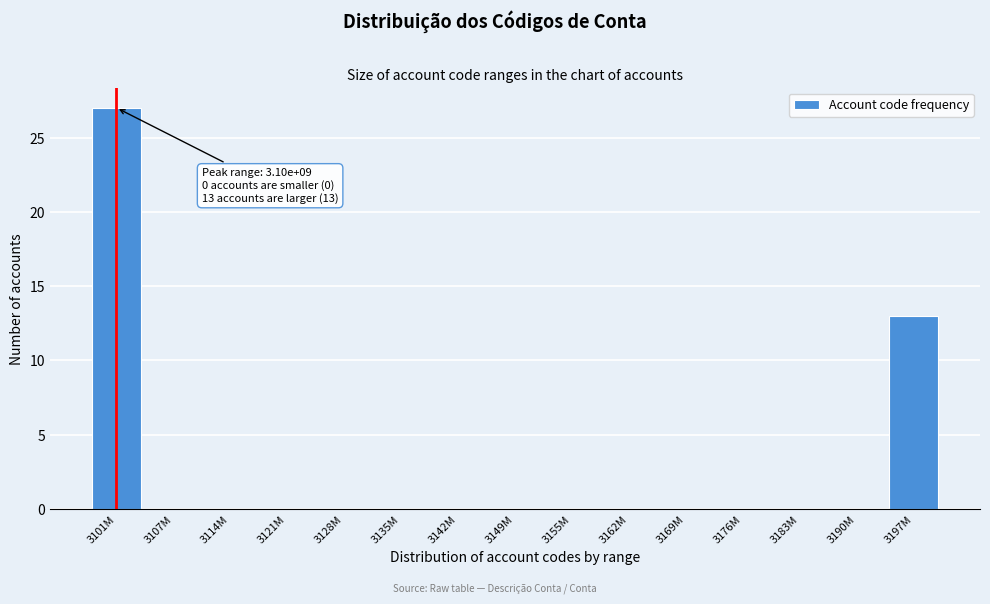

Reading left to right, transcribe all the data shown in this chart.

3101M=27	3107M=0	3114M=0	3121M=0	3128M=0	3135M=0	3142M=0	3149M=0	3155M=0	3162M=0	3169M=0	3176M=0	3183M=0	3190M=0	3197M=13